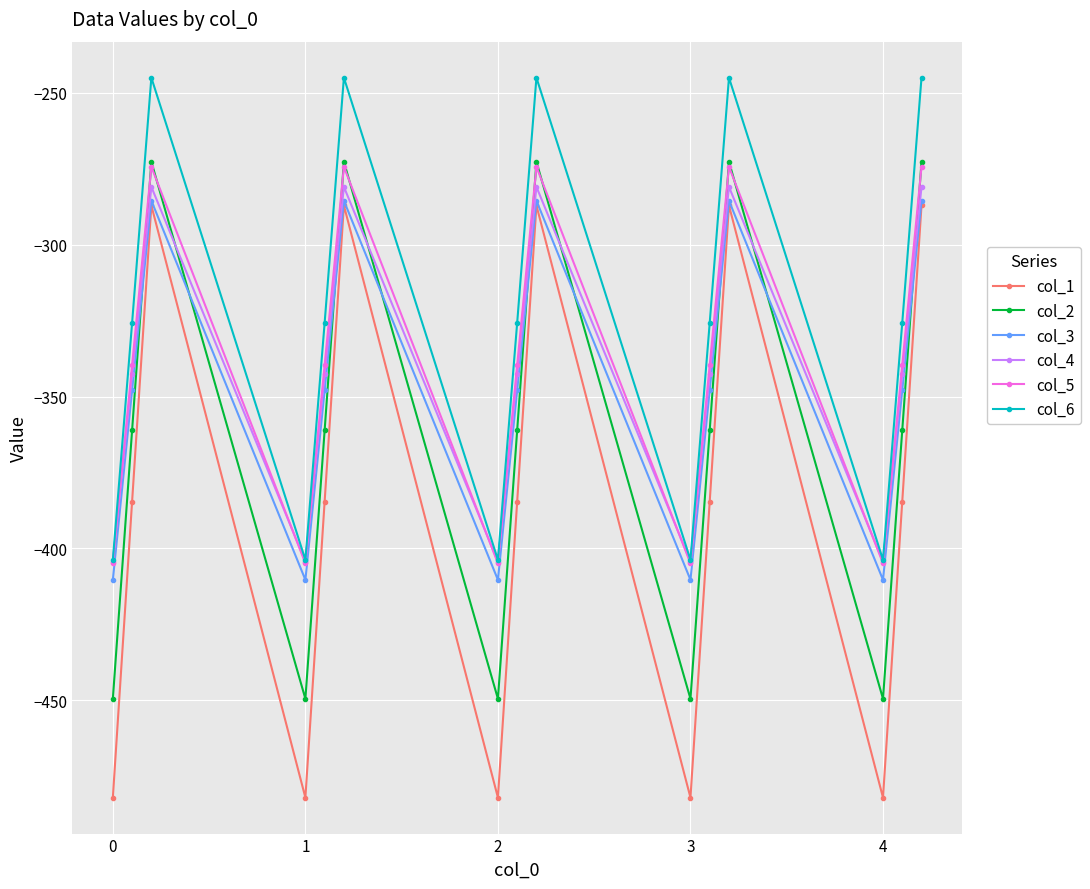

What is the value of the col_2 point at the 14th from the left?

-361.1